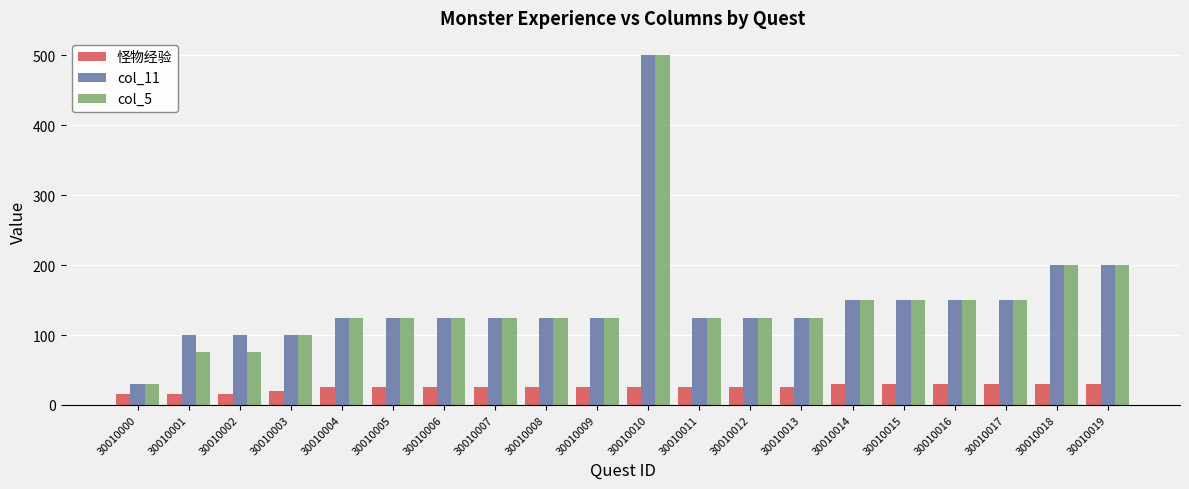

What is the difference between the col_11 values at 30010003 and 30010007?

25